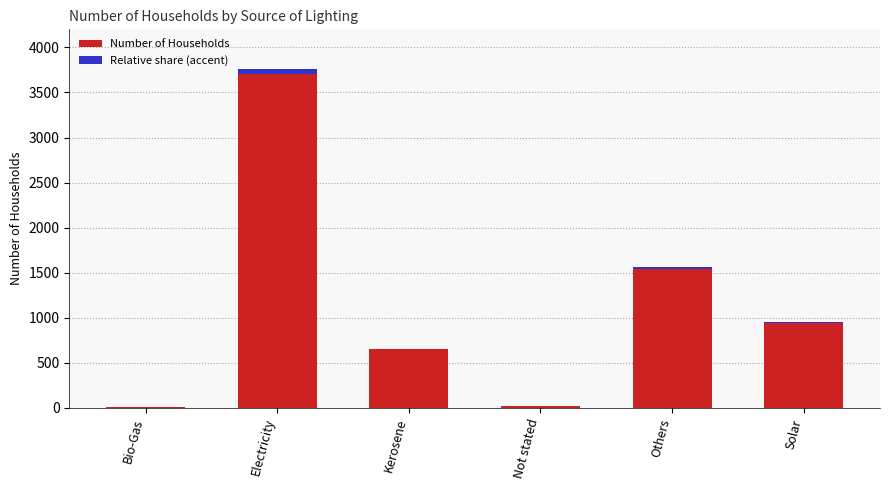

Reading left to right, what are all the values shown in this chart?

10	3756	659	21	1568	954